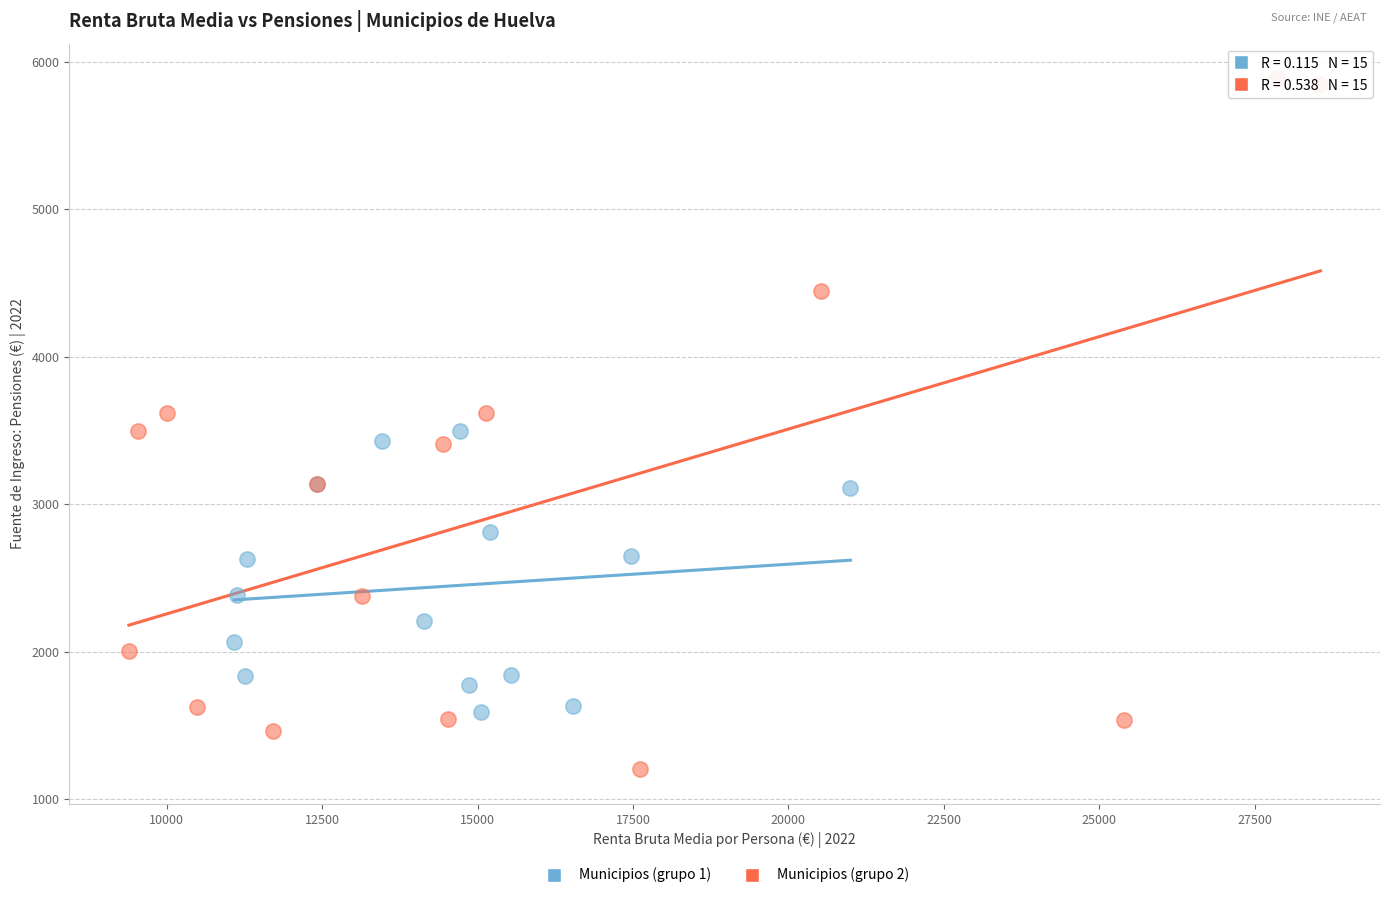

Which series contains the lowest Y value?

Municipios (grupo 2)